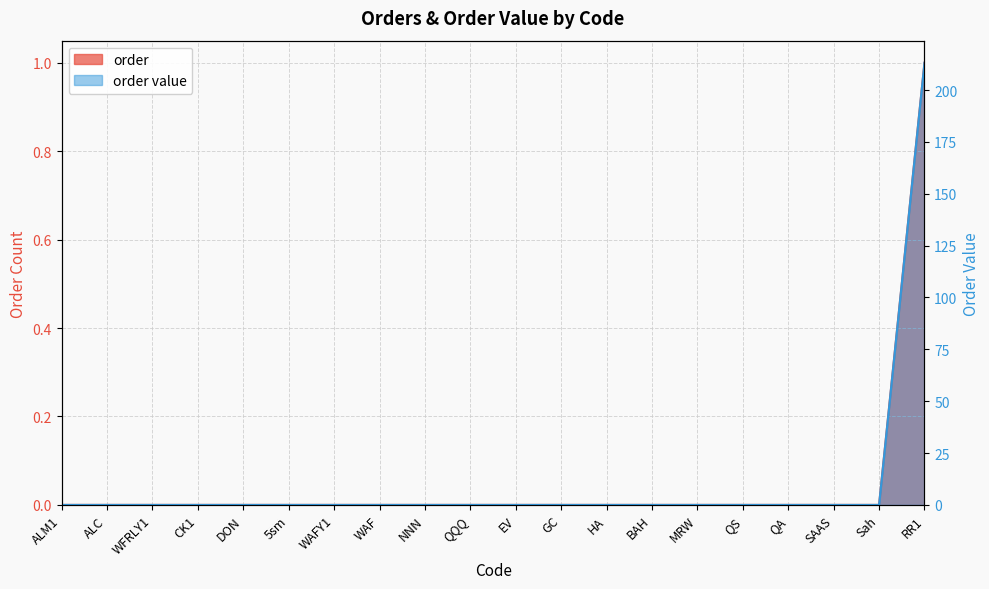

What is the label of the 5th point from the left?

DON